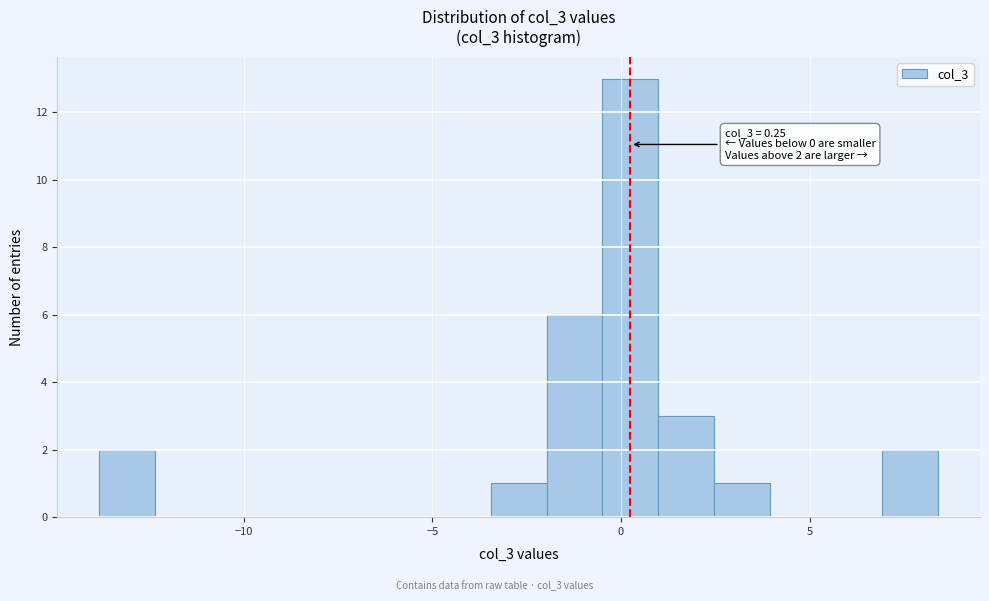

Read against the x-axis, roughly where is the centre of the tallest bar?

0.5